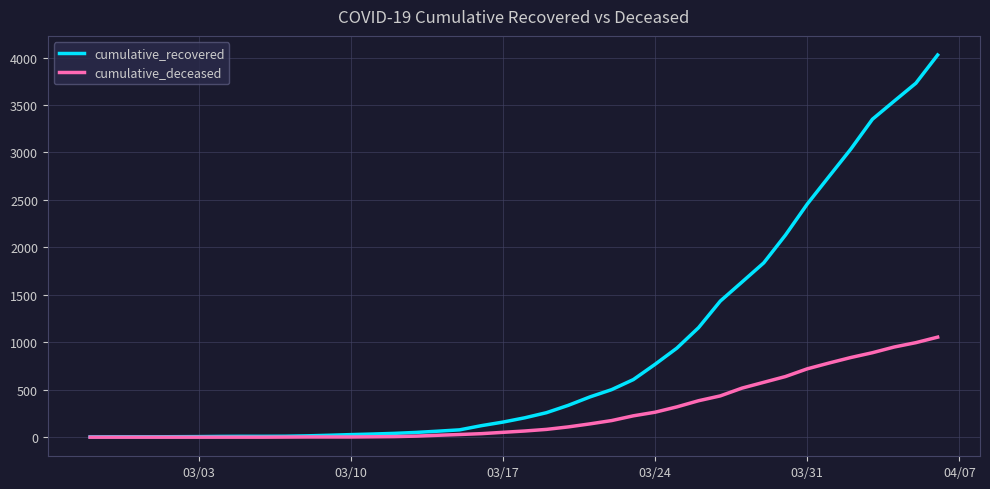

What are all the series names shown in the legend?

cumulative_recovered, cumulative_deceased